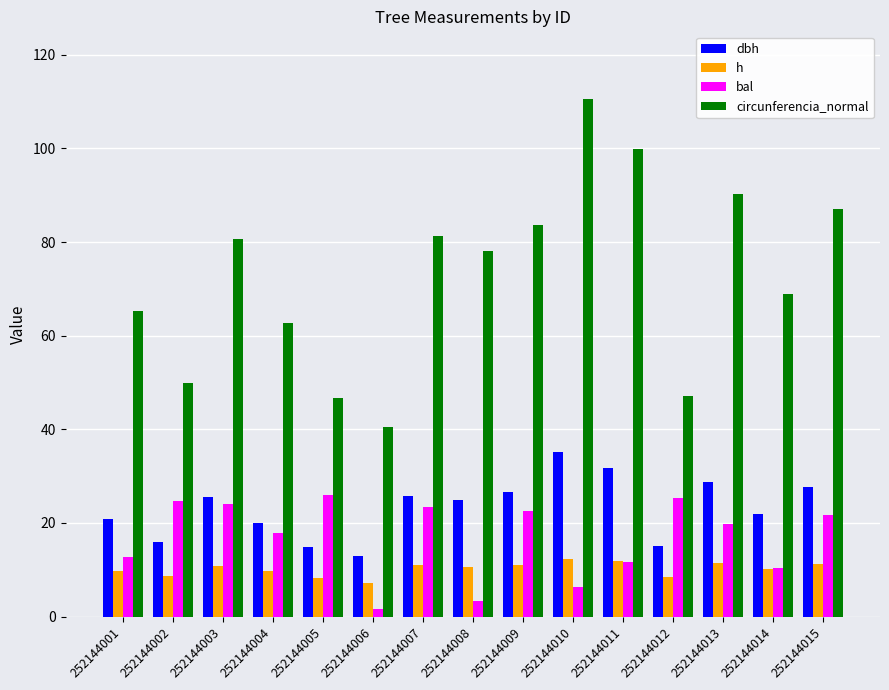

What is the spread (max minus min) of values at 252144011?

88.2